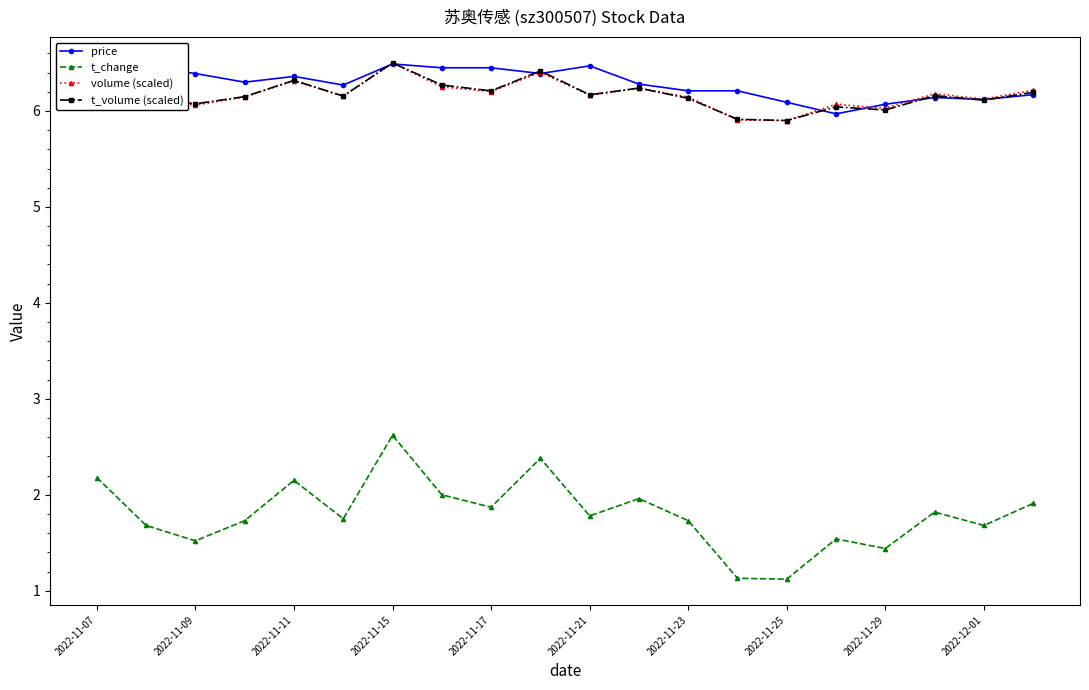

True or false: t_change has more than 0 interior local peaks.

True